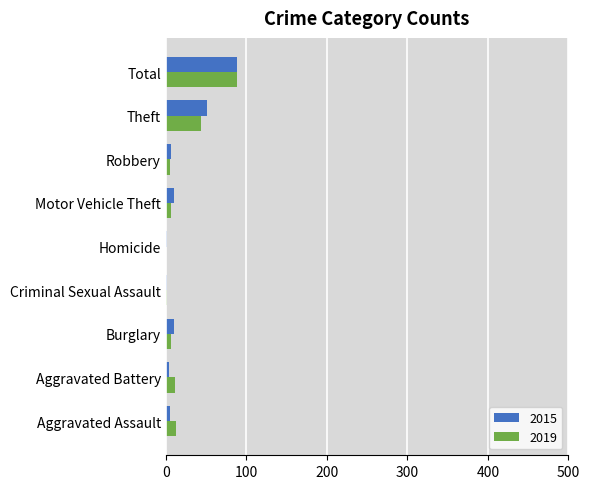

What is the sum of the 2015 values at Theft and Total?

140